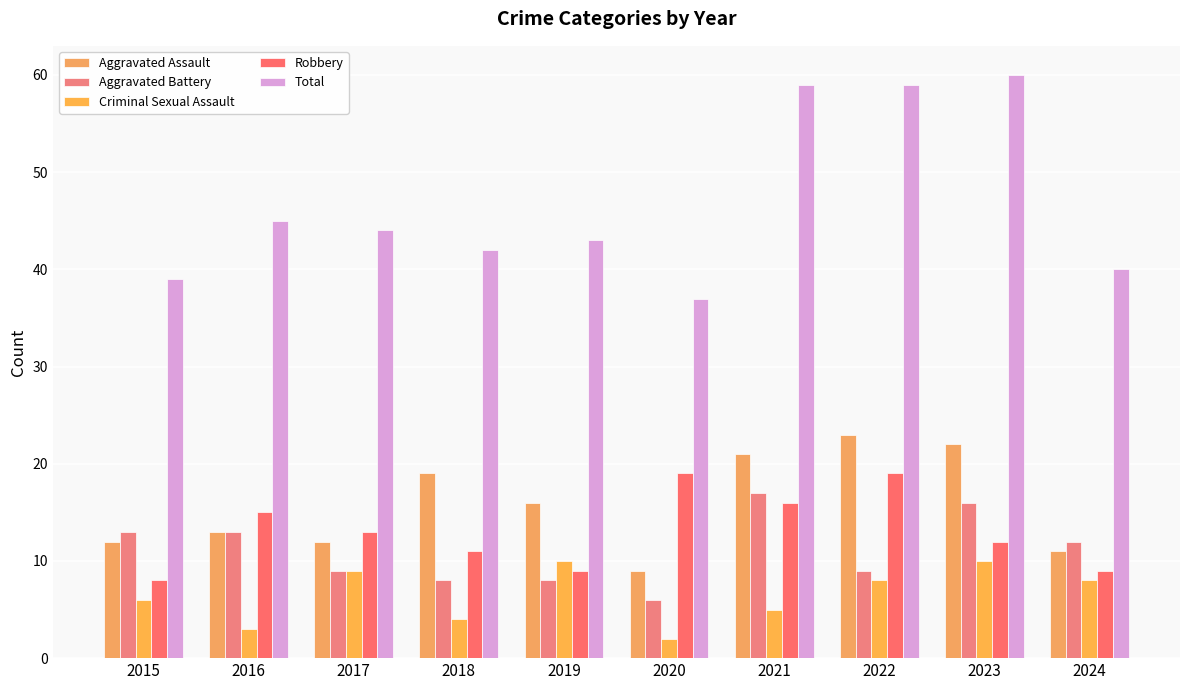

What is the minimum value for Aggravated Assault?

9